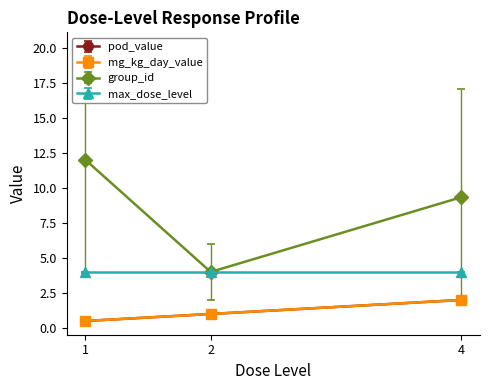

Does the chart have visible grid lines?

No